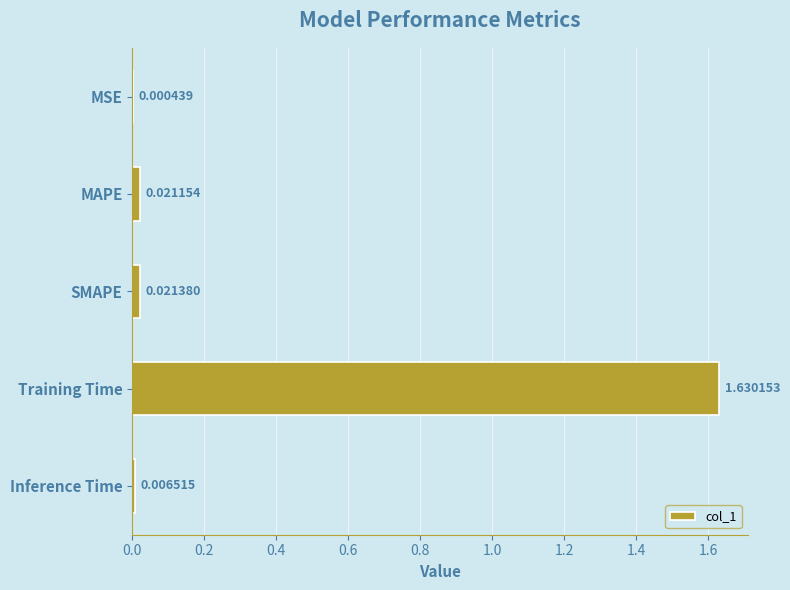

What is the sum of all values?

1.7